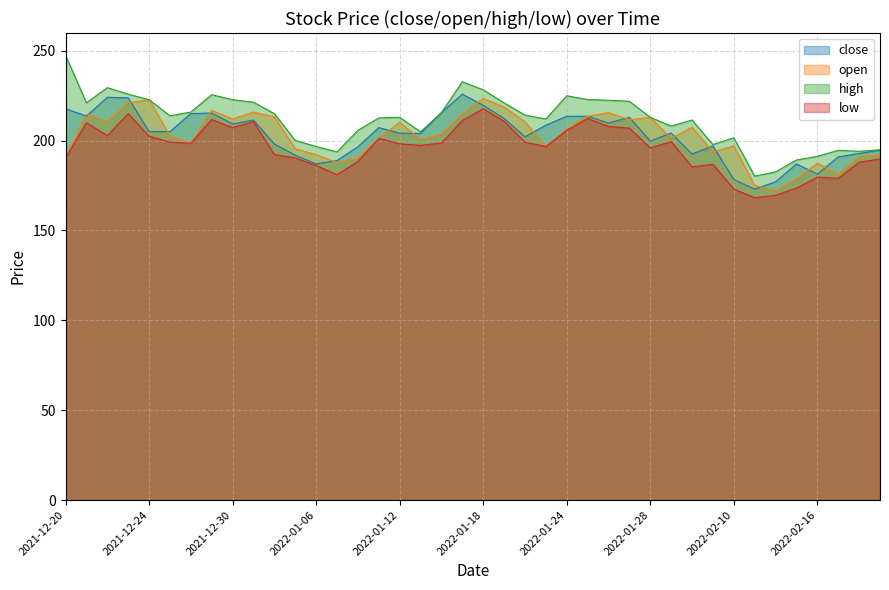

True or false: open has a value of 134.2 at 2022-01-25.

False